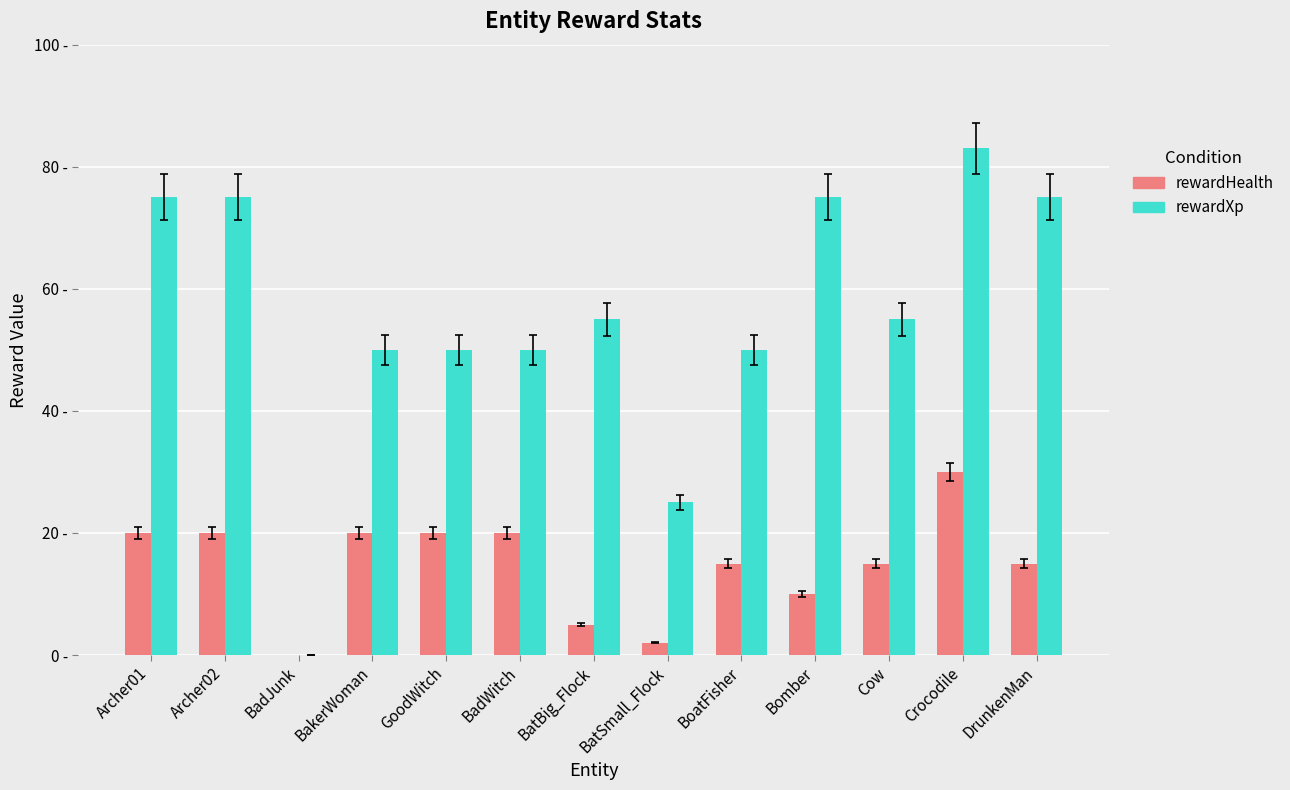

How many values in the rewardHealth series are below 15?

4